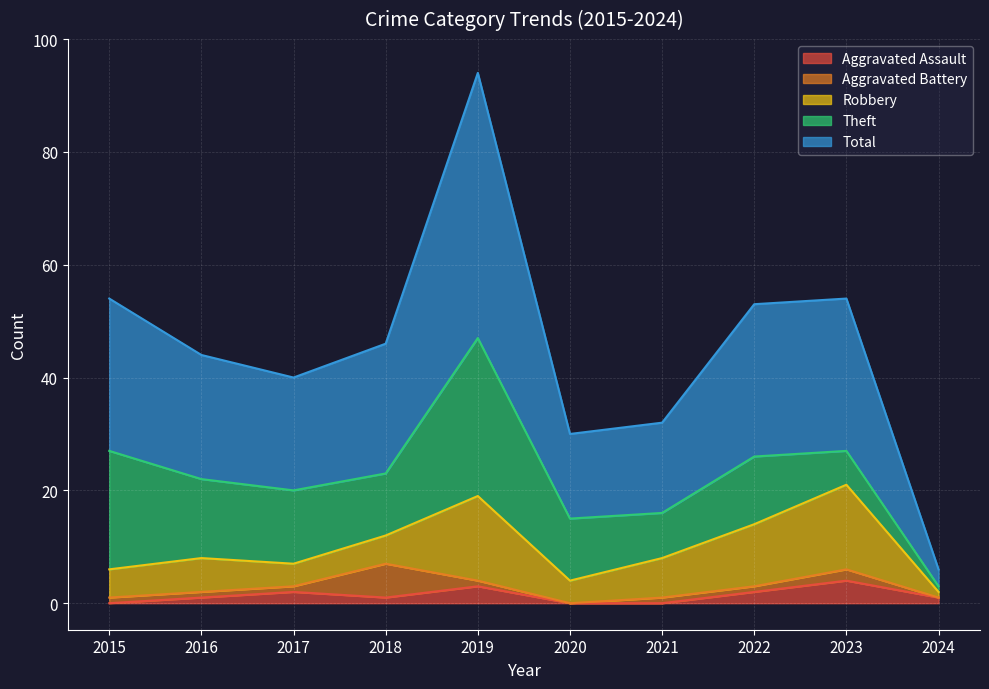

Which category has the highest value across all series?

2019